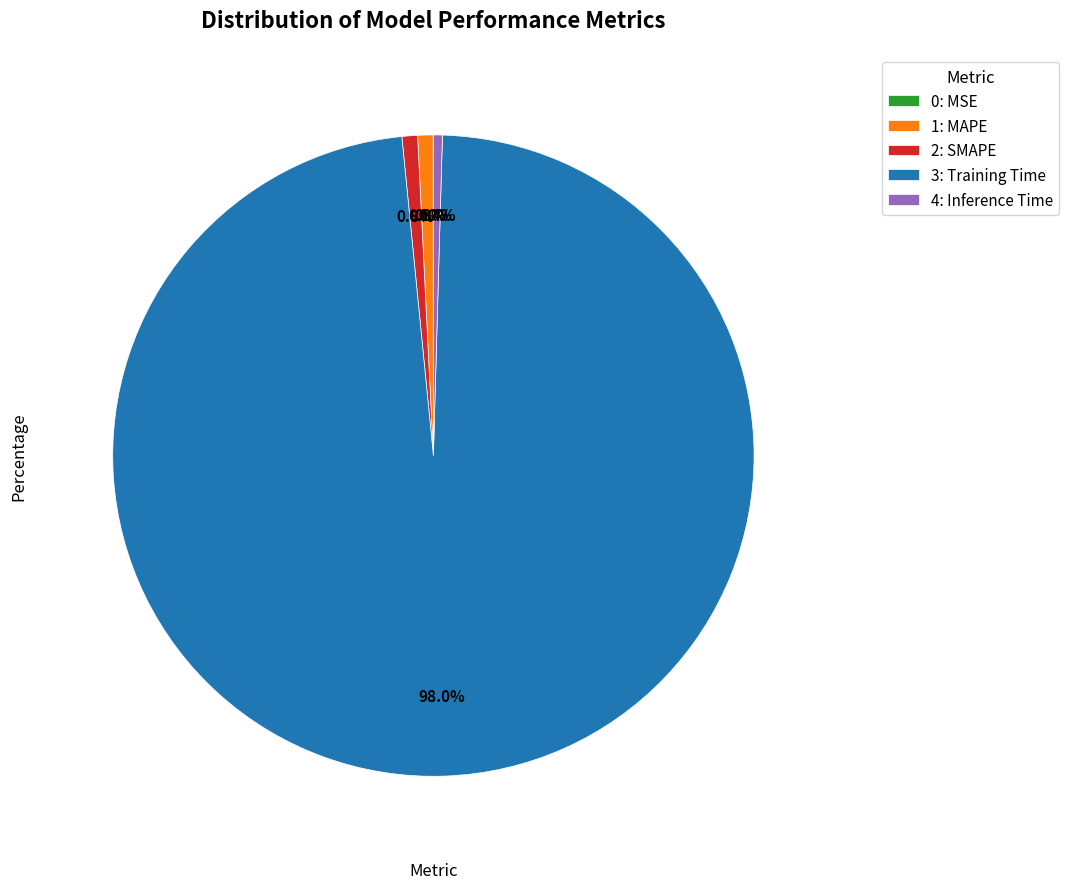

Is there a majority slice in this chart?

Yes